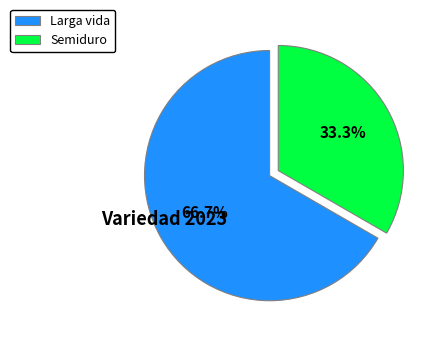

What is the largest slice in the pie chart?

Larga vida